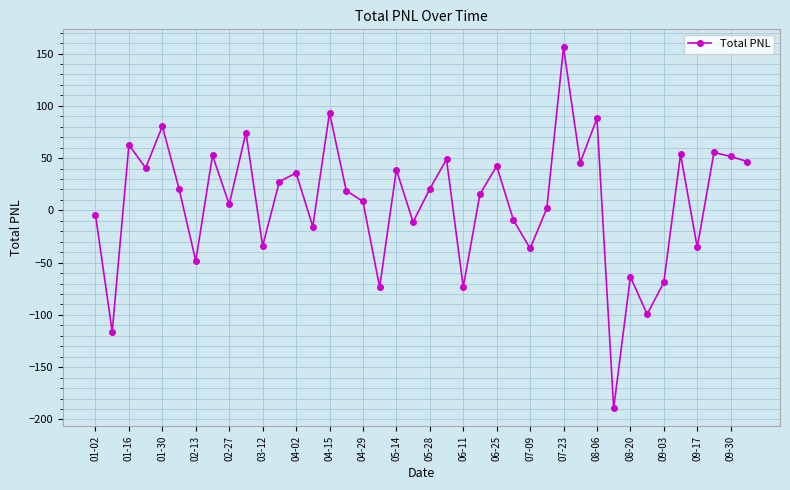

How many lines are shown in the chart?

1